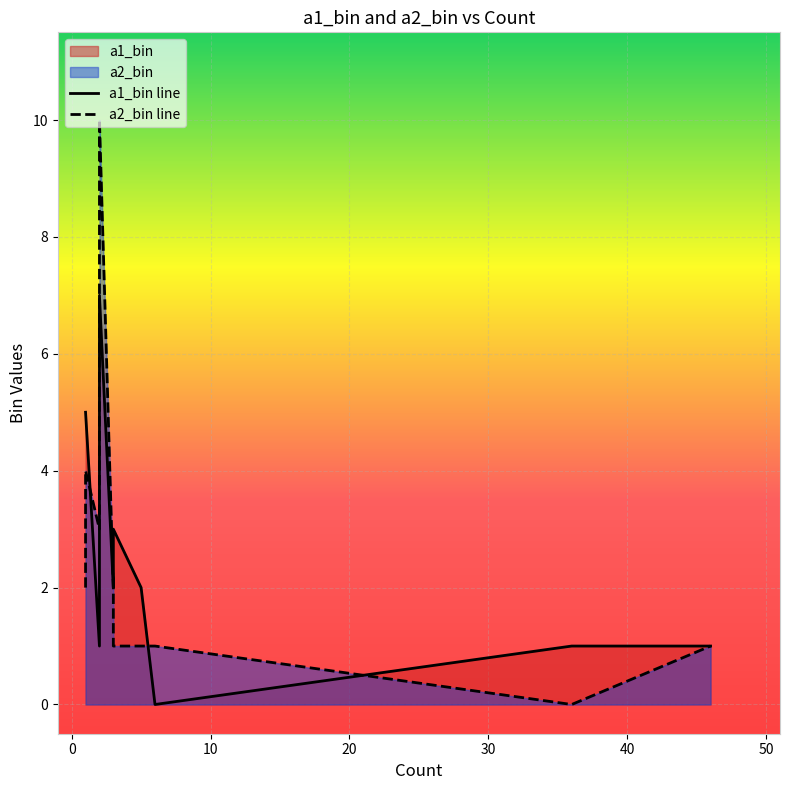

List the labels in order of a2_bin value, largest first.

2, 1, 2, 3, 1, 6, 46, 5, 3, 36